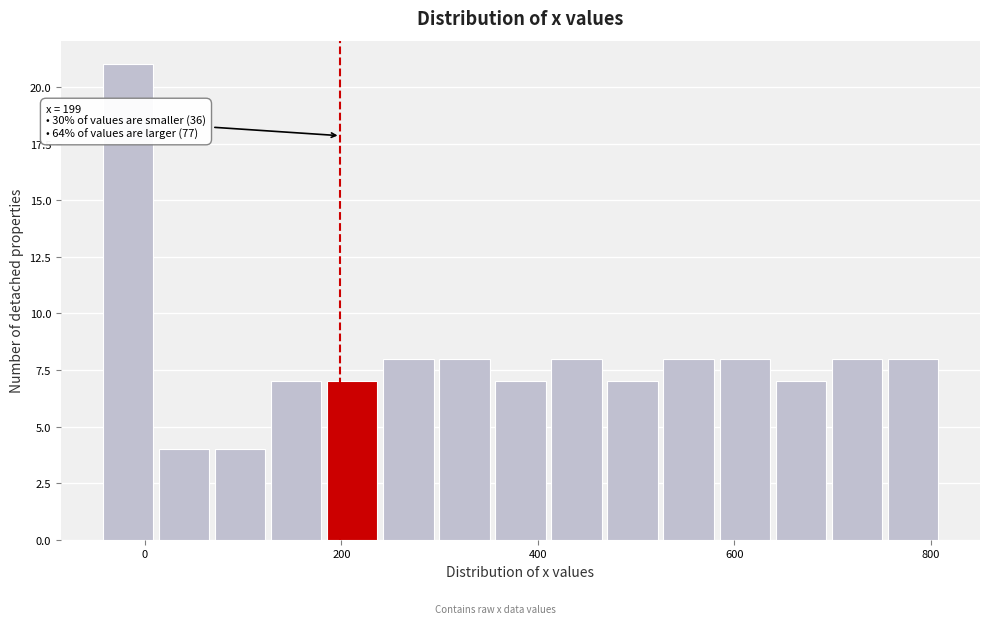

Read against the x-axis, roughly where is the centre of the tallest bar?

-20